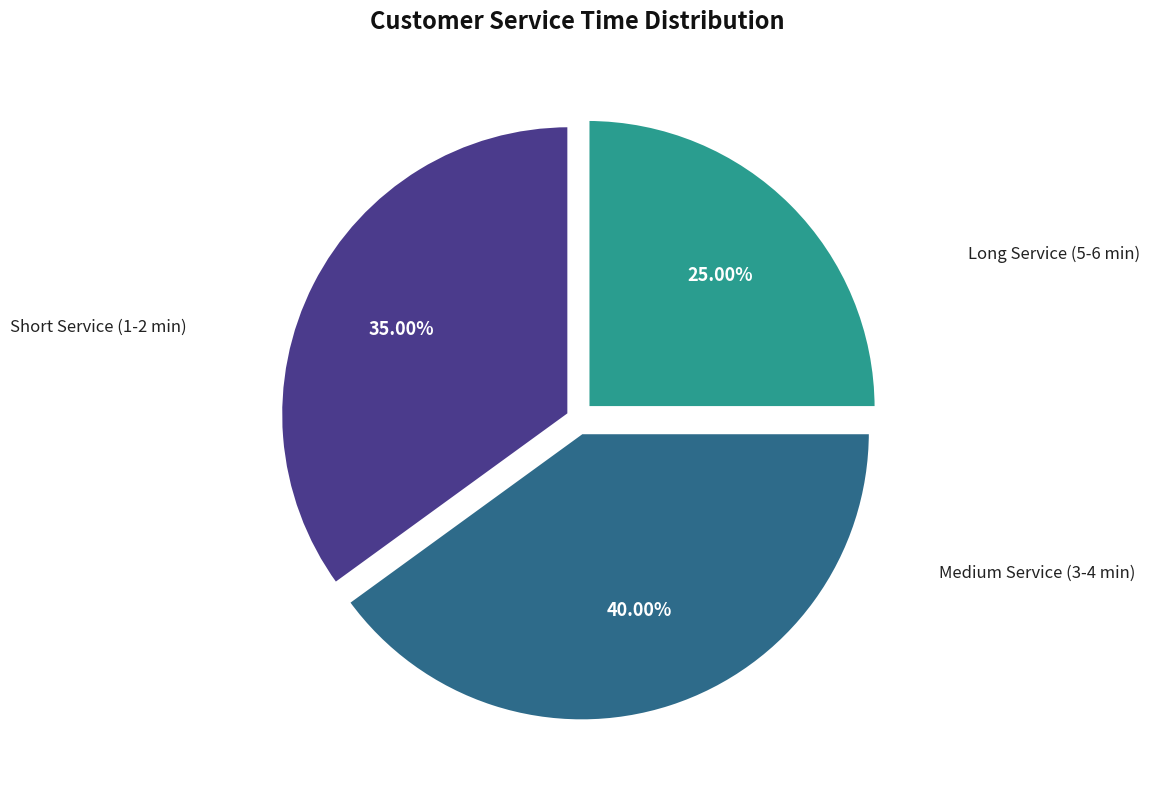

Approximately how many times larger is the value at Long Service (5-6 min) compared to Short Service (1-2 min)?

0.7